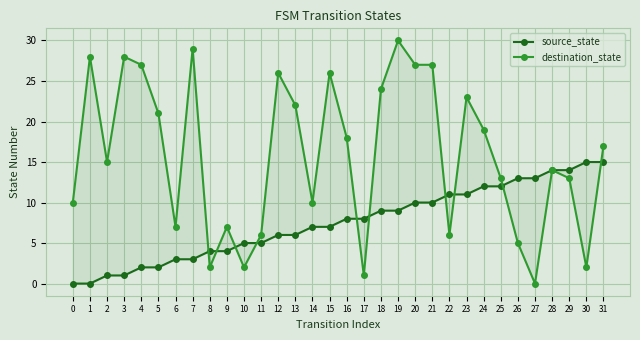

Count the number of data series in this chart.

2